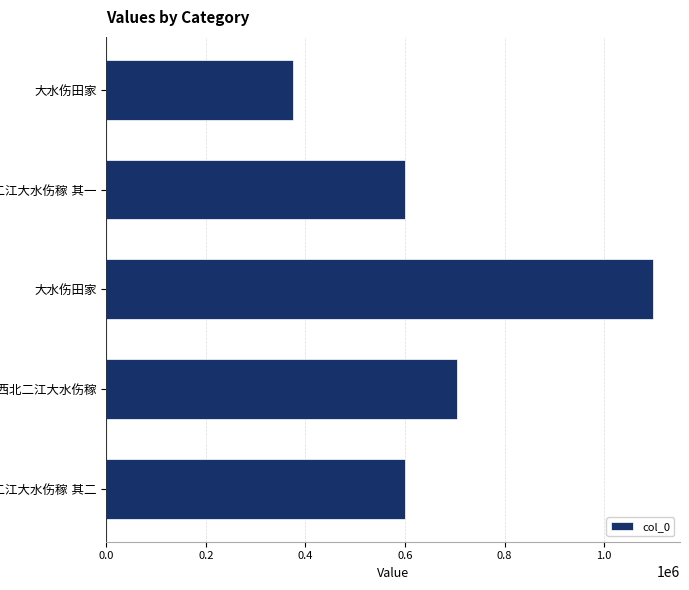

Does the chart contain any negative values?

No